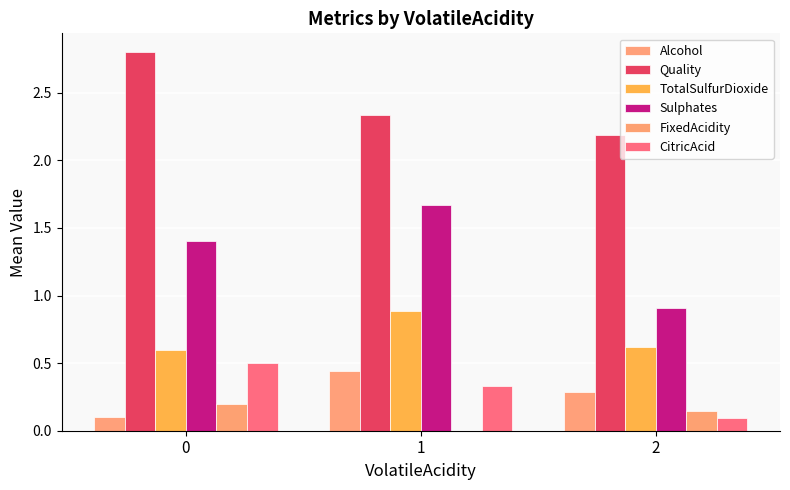

How many values in the Sulphates series exceed 1?

2